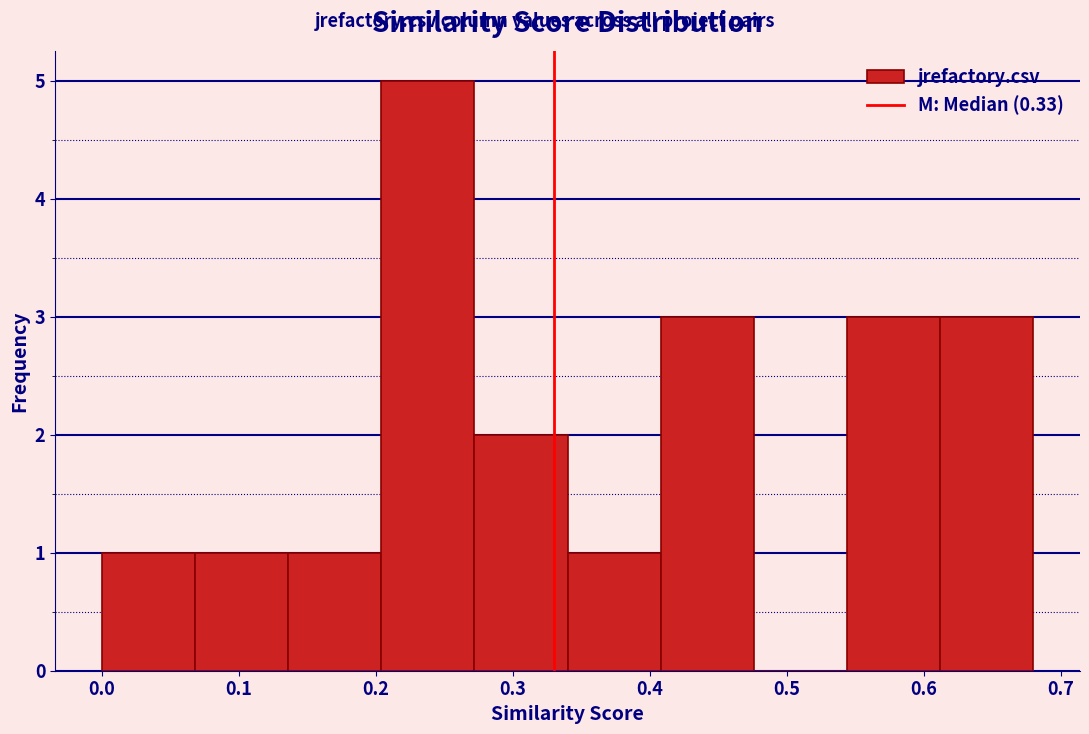

Reading left to right, list every bar in this chart as the range it spans on the x-axis followed by its height. Neither the bar edges nor the heights are printed on the chart, so give them approximately, as read against the axes.

0.000 to 0.068: 1
0.068 to 0.136: 1
0.136 to 0.204: 1
0.204 to 0.272: 5
0.272 to 0.340: 2
0.340 to 0.408: 1
0.408 to 0.476: 3
0.476 to 0.544: 0
0.544 to 0.612: 3
0.612 to 0.680: 3